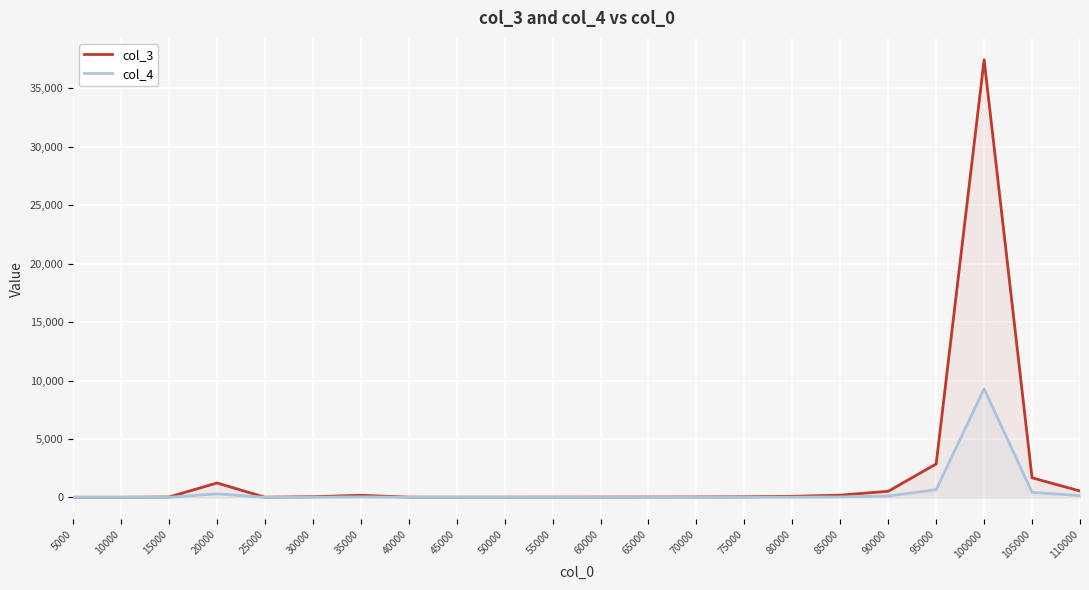

Does the chart display data point markers on the line(s)?

No